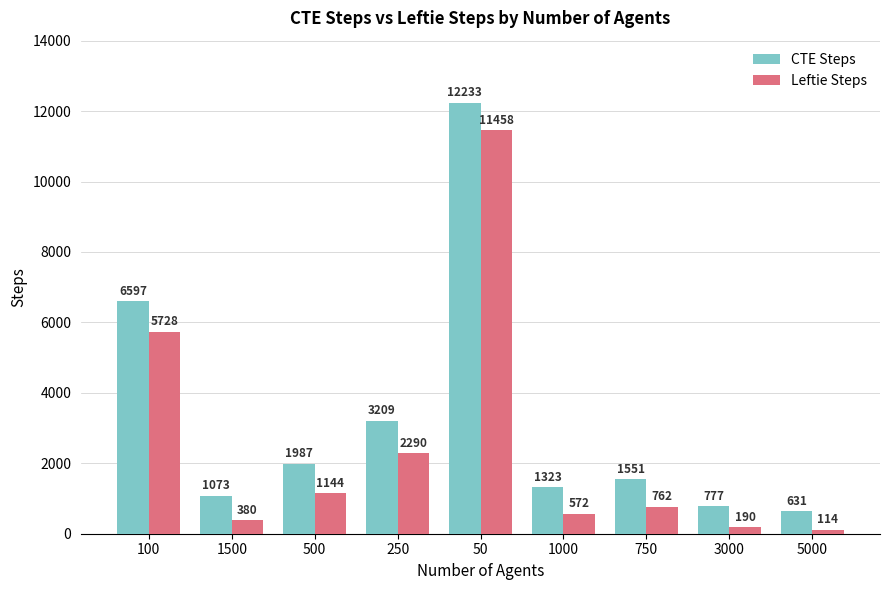

What is the sum of all Leftie Steps values?

22638